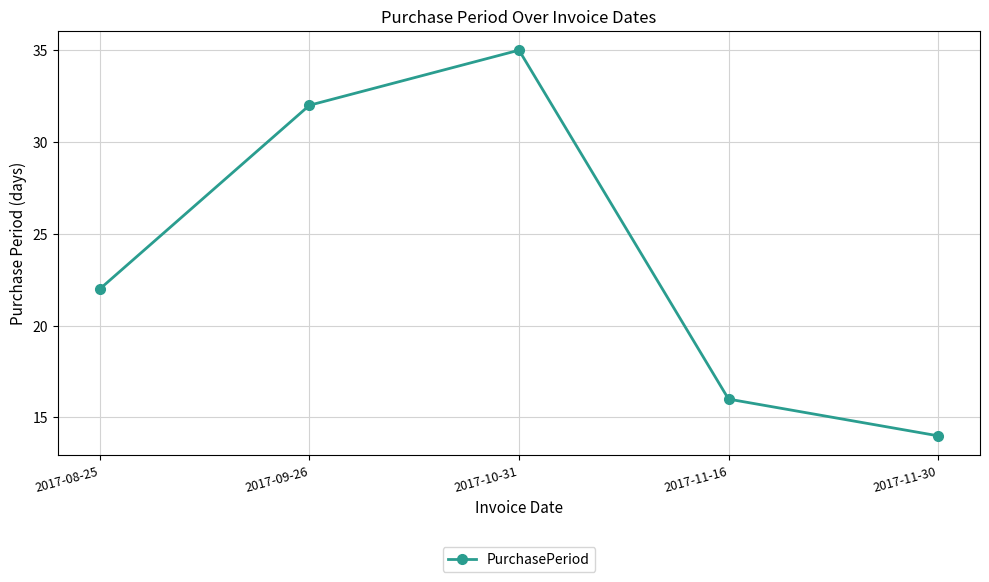

Rank the categories by value from lowest to highest.

2017-11-30, 2017-11-16, 2017-08-25, 2017-09-26, 2017-10-31